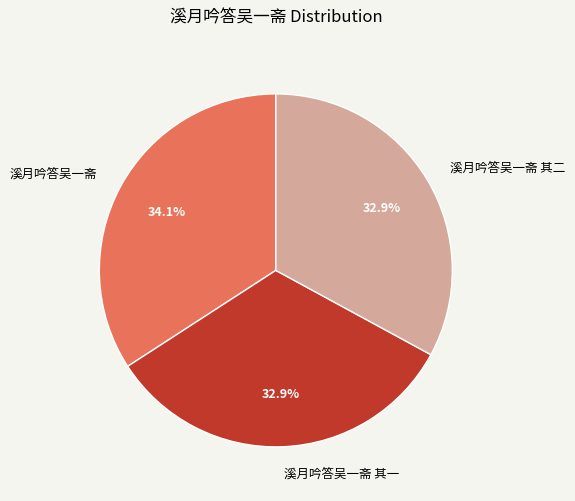

How many segments does this pie chart have?

3